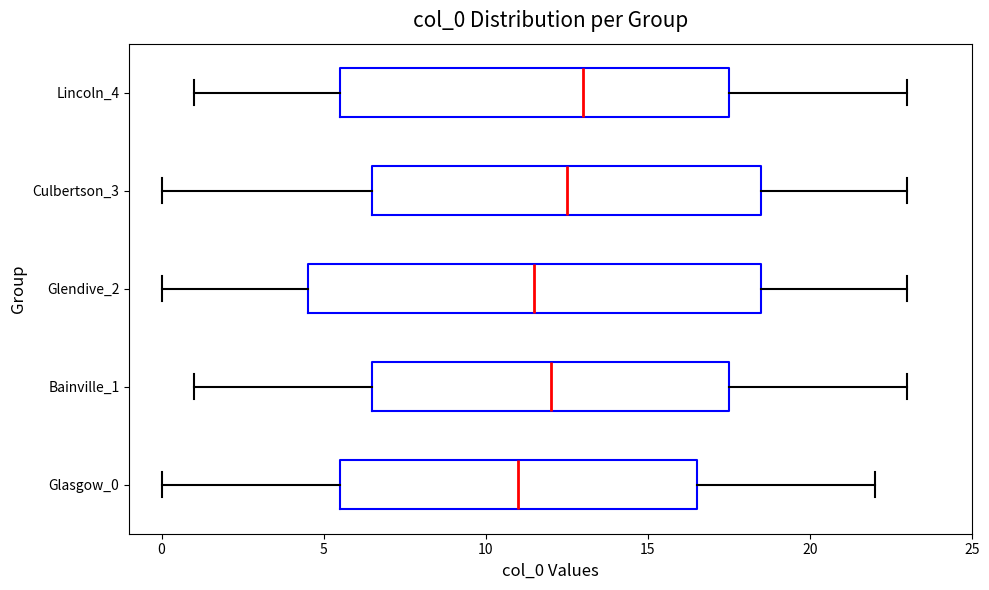

Which box has the furthest to the left median line?

Glasgow_0